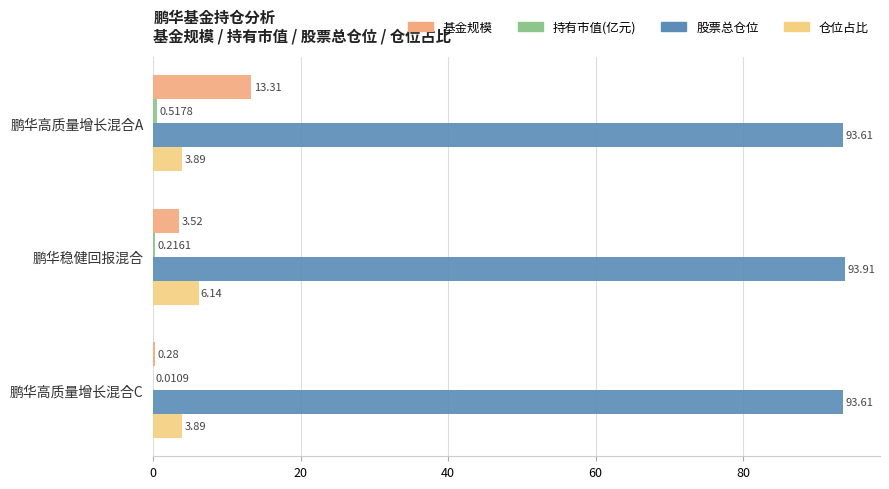

Reading right to left, transcribe all the data shown in this chart.

基金规模: 0.3	3.5	13.3
持有市值(亿元): 0.0	0.2	0.5
股票总仓位: 93.6	93.9	93.6
仓位占比: 3.9	6.1	3.9